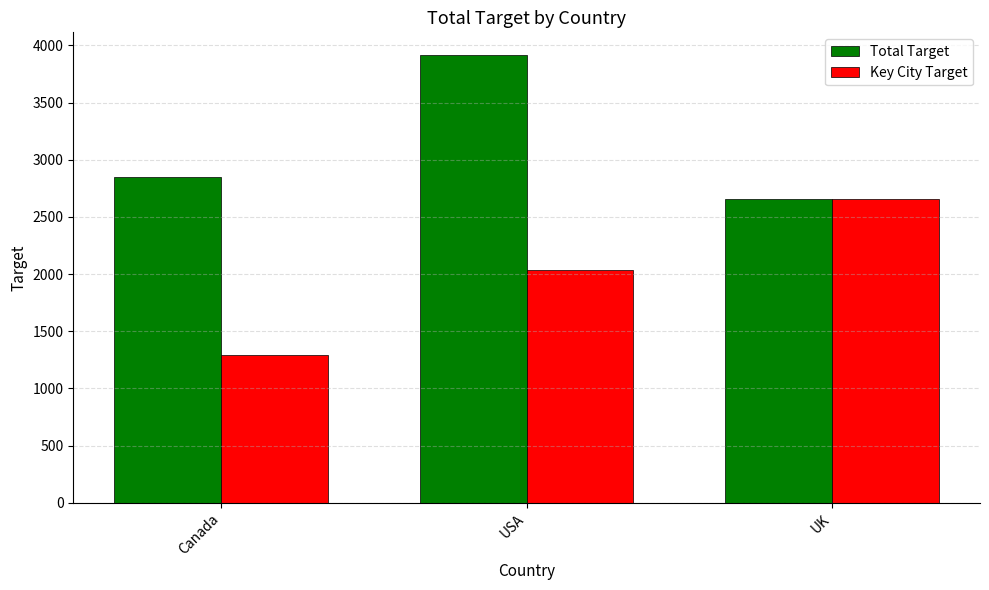

True or false: Total Target has a value of 2656 at UK.

True